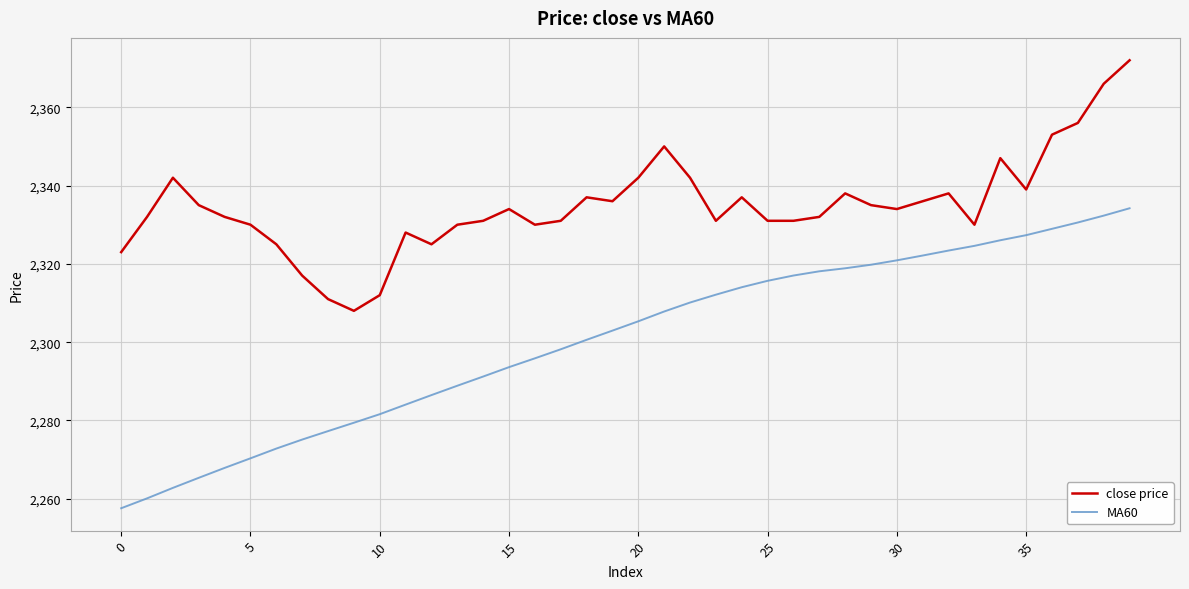

What is the difference between the maximum and minimum values in the MA60 series?

76.6